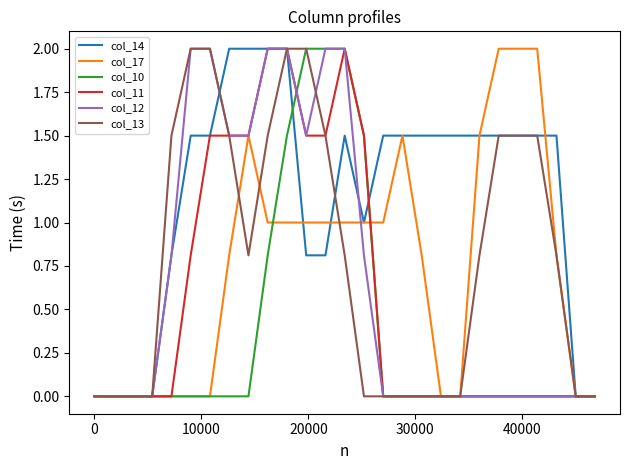

Reading right to left, what are all the values shown in this chart?

col_14: 0.0	0.0	1.5	1.5	1.5	1.5	1.5	1.5	1.5	1.5	1.5	1.5	1.0	1.5	0.8	0.8	2.0	2.0	2.0	2.0	1.5	1.5	0.8	0.0	0.0	0.0	0.0
col_17: 0.0	0.0	0.8	2.0	2.0	2.0	1.5	0.0	0.0	0.8	1.5	1.0	1.0	1.0	1.0	1.0	1.0	1.0	1.5	0.8	0.0	0.0	0.0	0.0	0.0	0.0	0.0
col_10: 0.0	0.0	0.0	0.0	0.0	0.0	0.0	0.0	0.0	0.0	0.0	0.0	1.5	2.0	2.0	2.0	1.5	0.8	0.0	0.0	0.0	0.0	0.0	0.0	0.0	0.0	0.0
col_11: 0.0	0.0	0.0	0.0	0.0	0.0	0.0	0.0	0.0	0.0	0.0	0.0	1.5	2.0	1.5	1.5	2.0	2.0	1.5	1.5	1.5	0.8	0.0	0.0	0.0	0.0	0.0
col_12: 0.0	0.0	0.0	0.0	0.0	0.0	0.0	0.0	0.0	0.0	0.0	0.0	0.8	2.0	2.0	1.5	2.0	2.0	1.5	1.5	2.0	2.0	0.8	0.0	0.0	0.0	0.0
col_13: 0.0	0.0	0.8	1.5	1.5	1.5	0.8	0.0	0.0	0.0	0.0	0.0	0.0	0.8	1.5	2.0	2.0	1.5	0.8	1.5	2.0	2.0	1.5	0.0	0.0	0.0	0.0